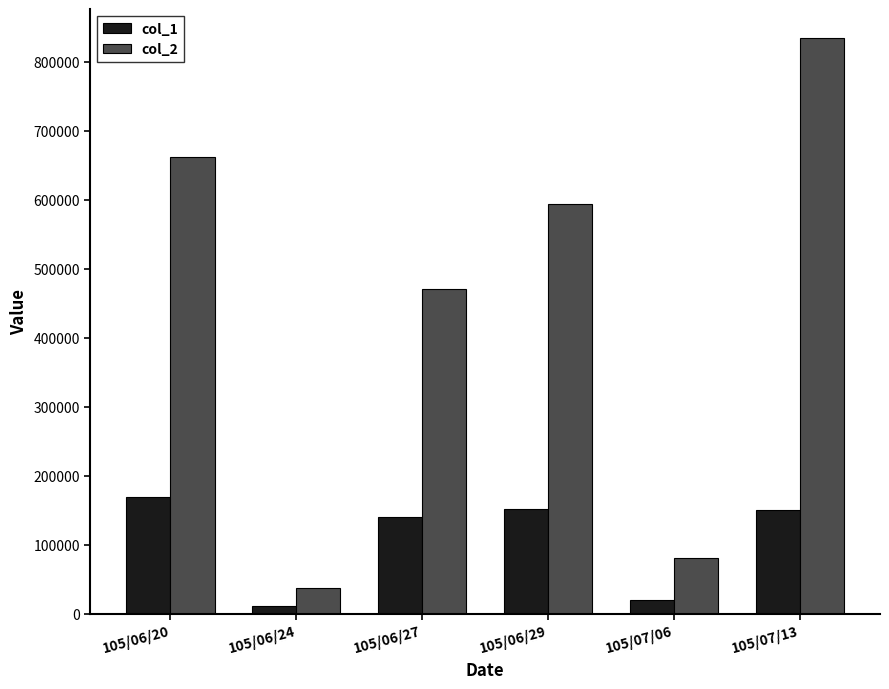

How many bars are there in total?

12